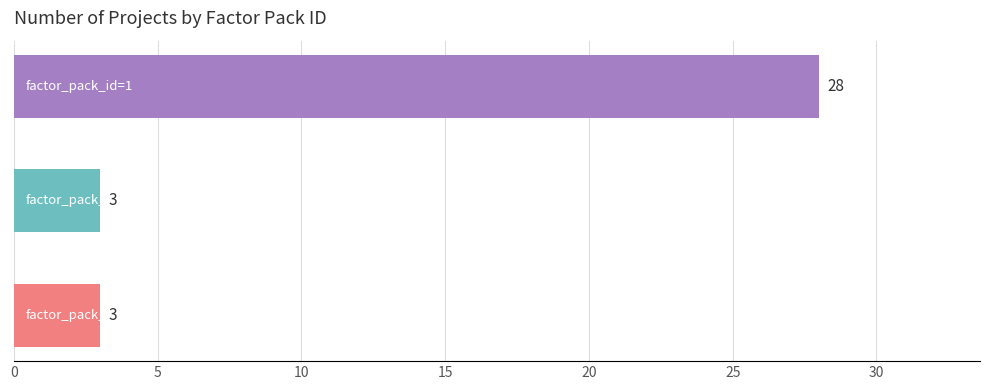

Which has a higher value, factor_pack_id=1 or factor_pack_id=2?

factor_pack_id=1